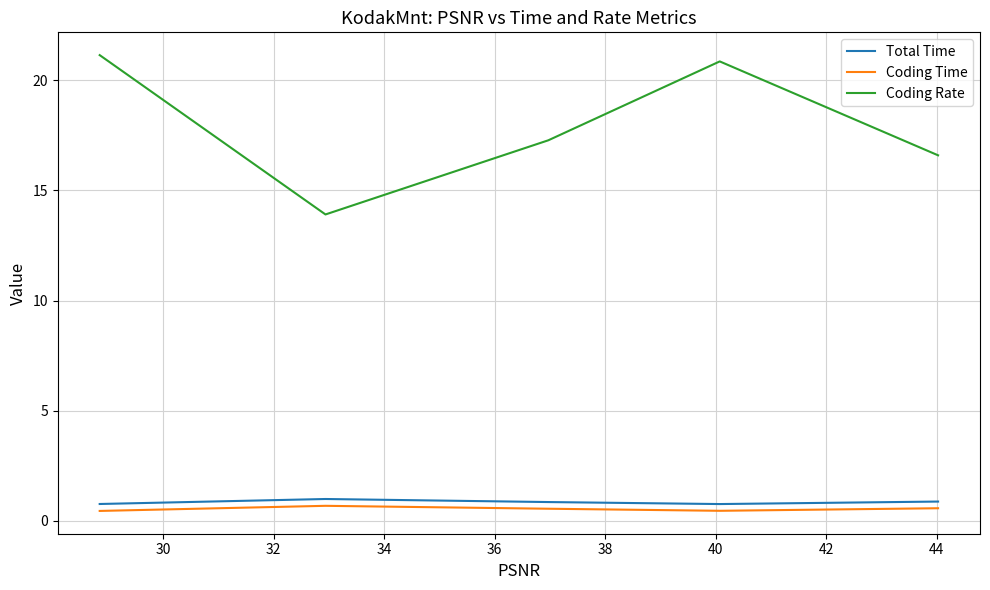

True or false: Coding Time and Total Time intersect in this chart.

False